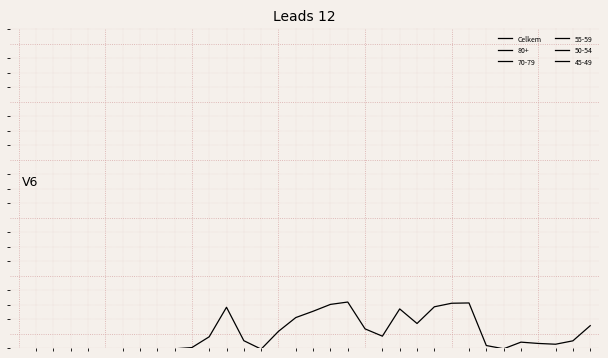

List the labels in order of value, largest first.

19, 26, 25, 18, 24, 12, 22, 17, 16, 23, 33, 20, 15, 21, 11, 13, 32, 29, 30, 31, 27, 10, 28, 9, 2, 8, 0, 3, 5, 4, 6, 7, 14, 1